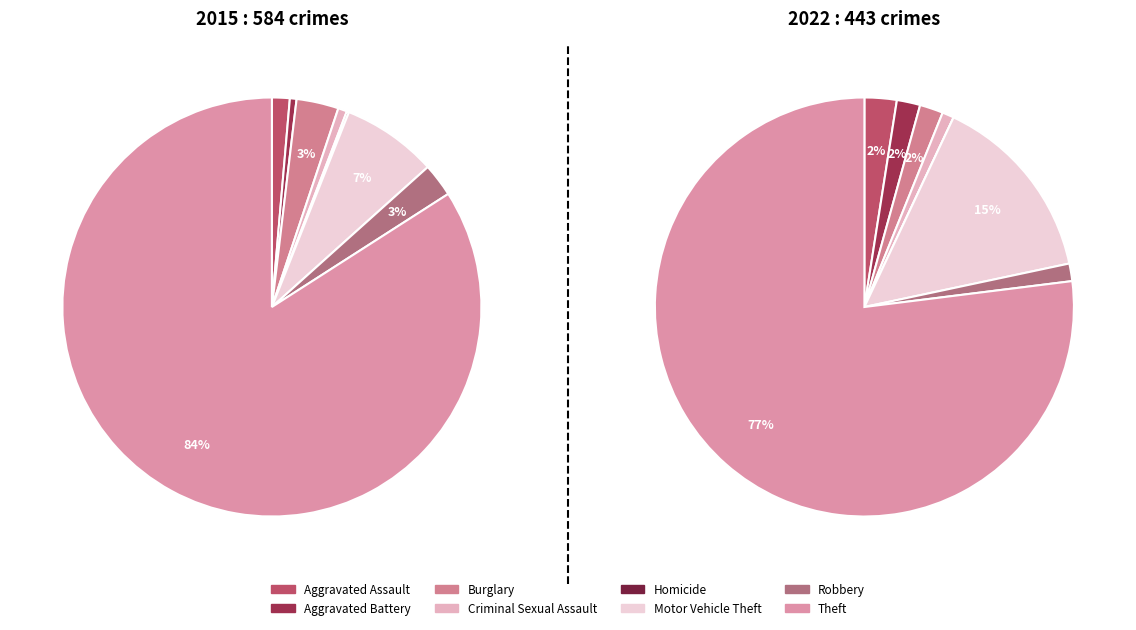

To the nearest percent, what is the combined percentage of Homicide and Criminal Sexual Assault?

1%